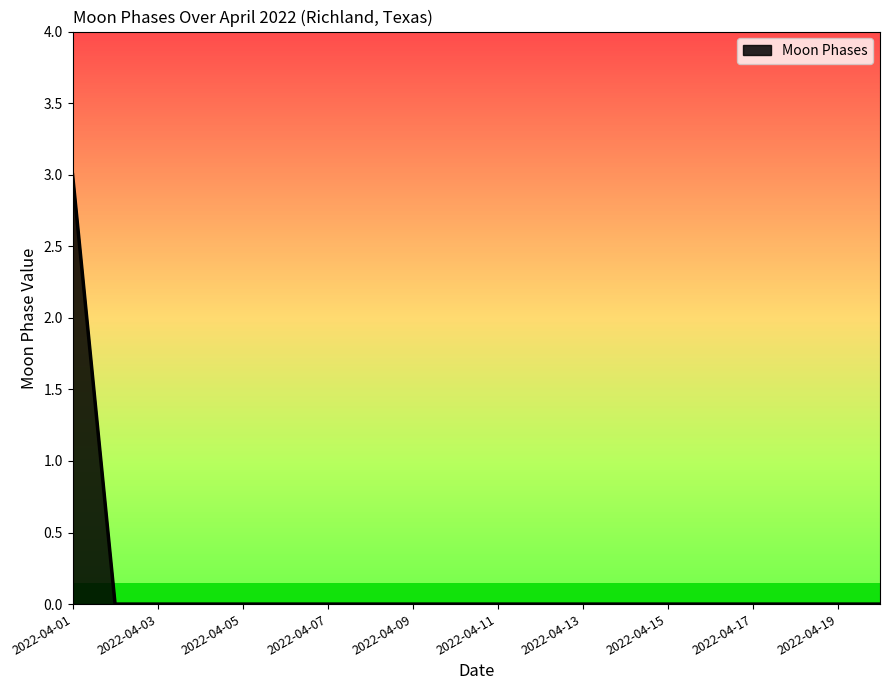

What is the greatest value displayed?

3